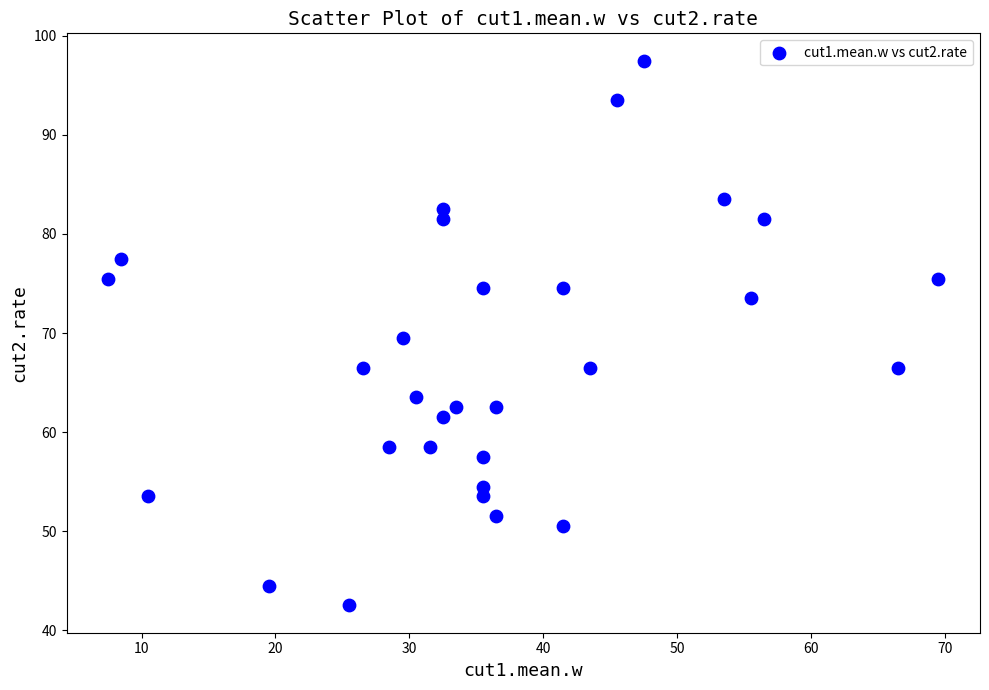

What is the range of Y values (max minus min)?

55.0